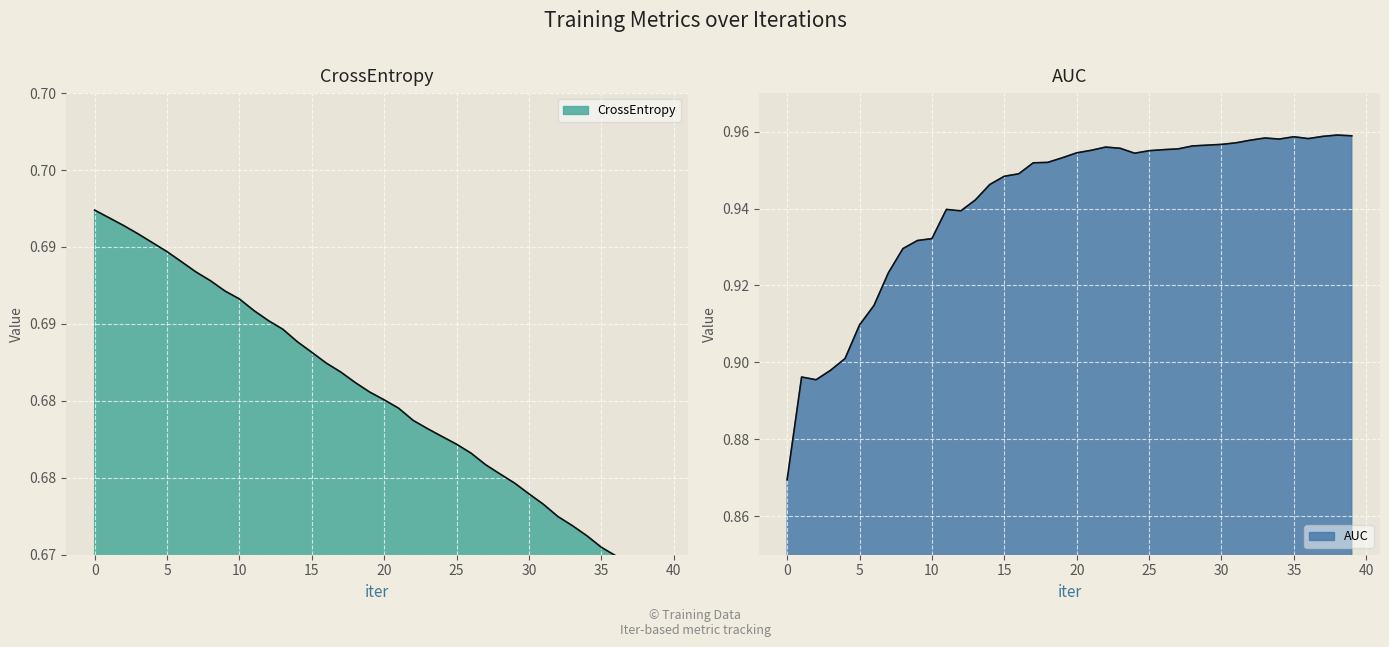

What is the maximum value shown in the chart?

1.0